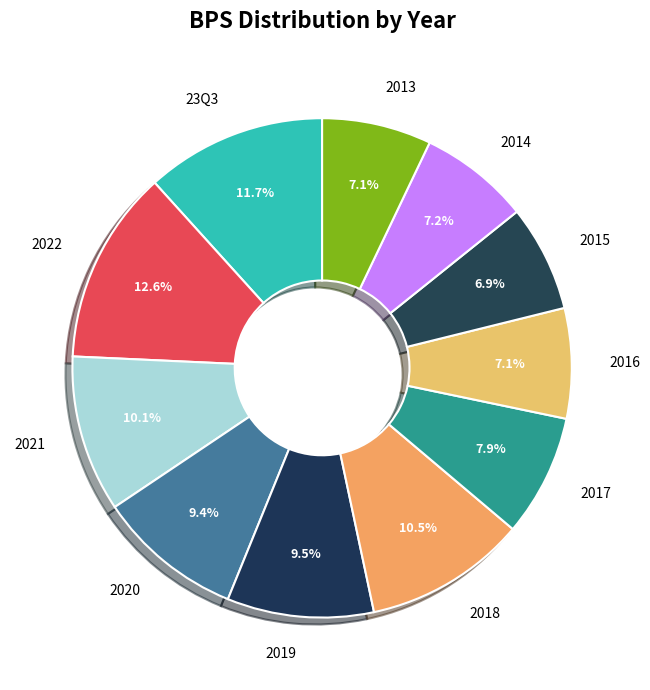

Does 23Q3 represent more than half of the total?

No